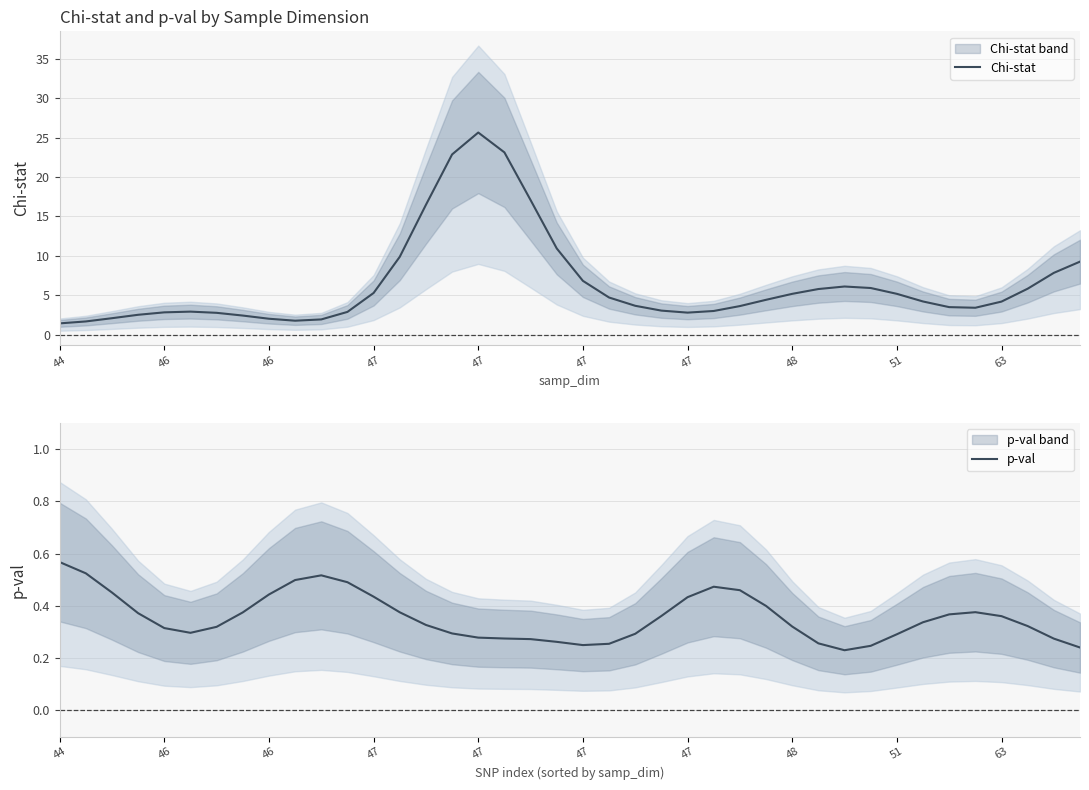

What is the approximate value of Chi-stat at 35?

3.4